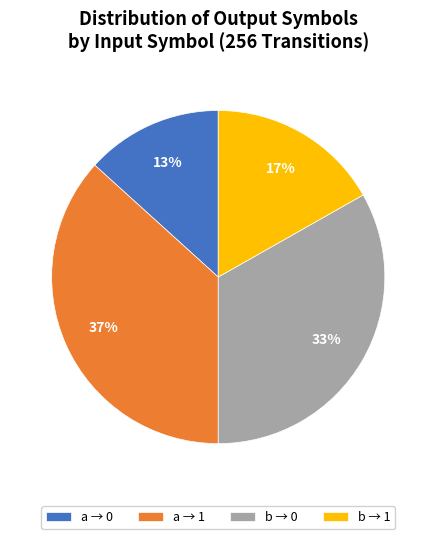

What is the largest slice in the pie chart?

a → 1